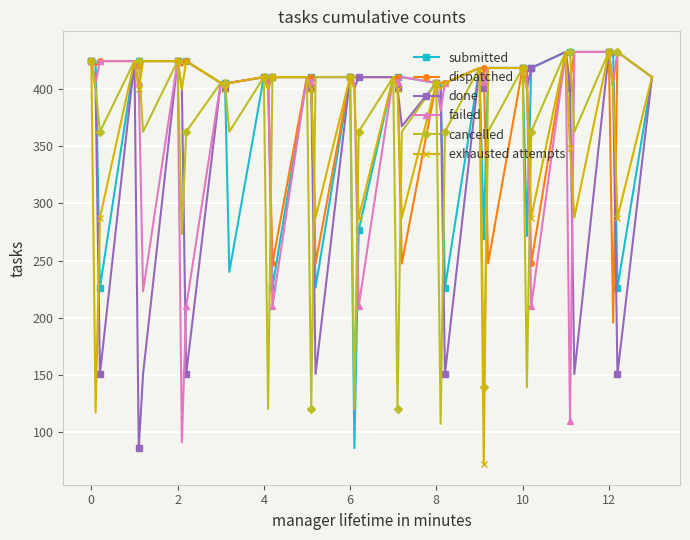

How many lines are shown in the chart?

6